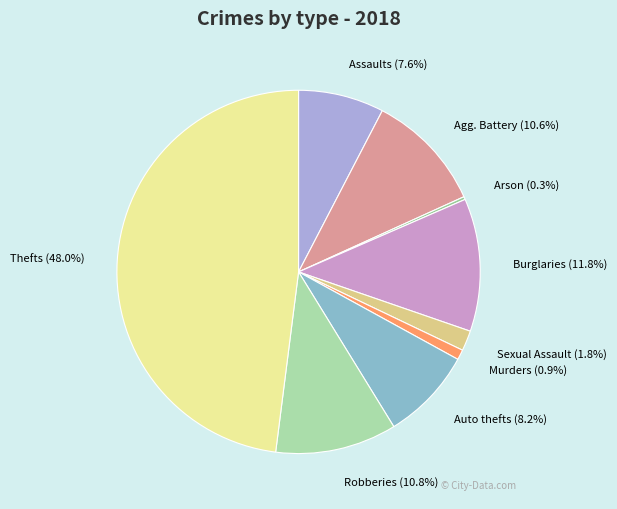

Rank the categories by value from lowest to highest.

Arson, Homicide, Criminal Sexual Assault, Aggravated Assault, Motor Vehicle Theft, Aggravated Battery, Robbery, Burglary, Theft